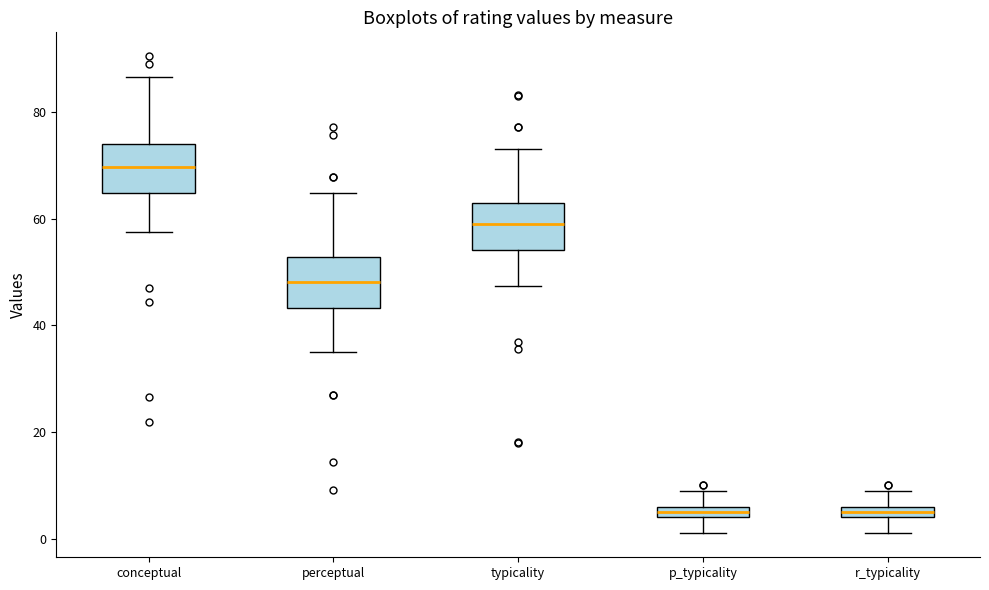

Which box's median line is the highest?

conceptual